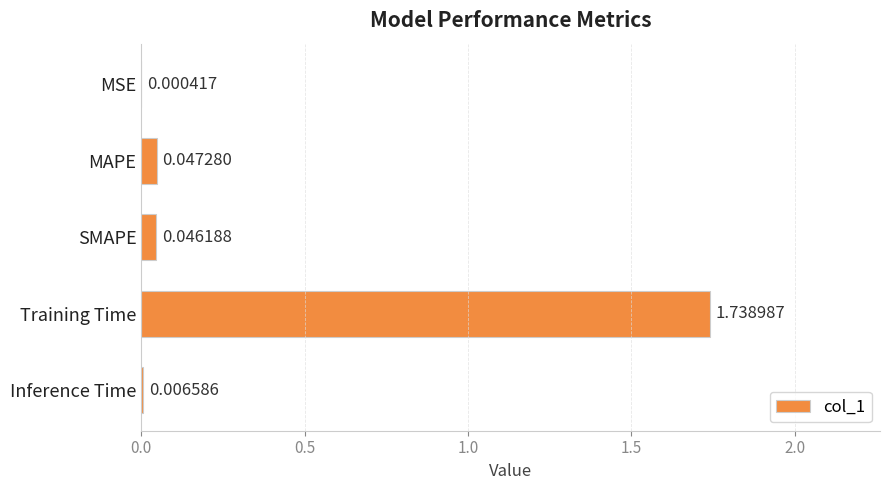

Which has a higher value, Inference Time or SMAPE?

SMAPE